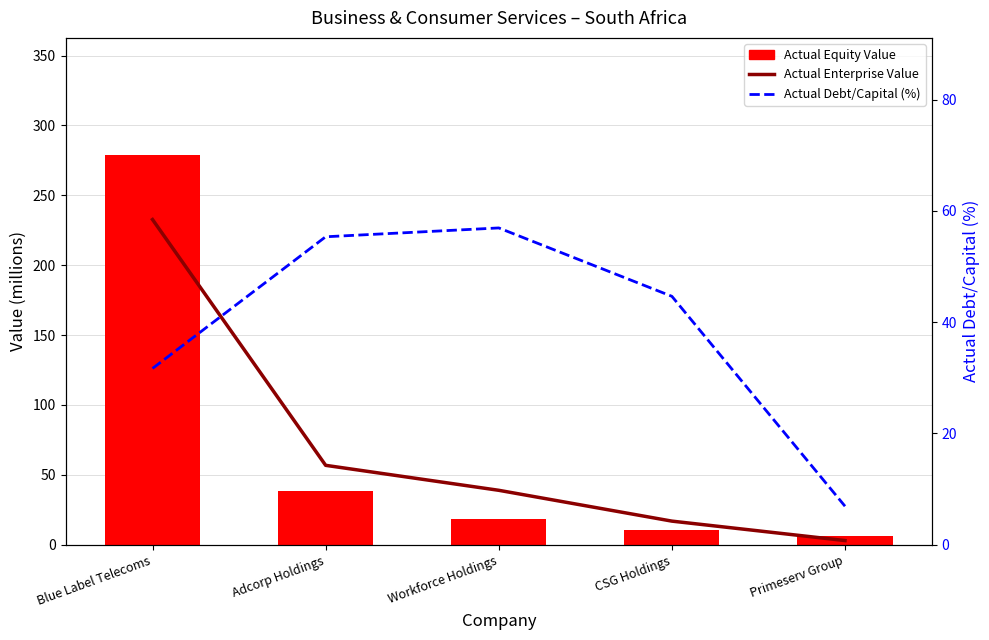

What position from the right is CSG Holdings?

2